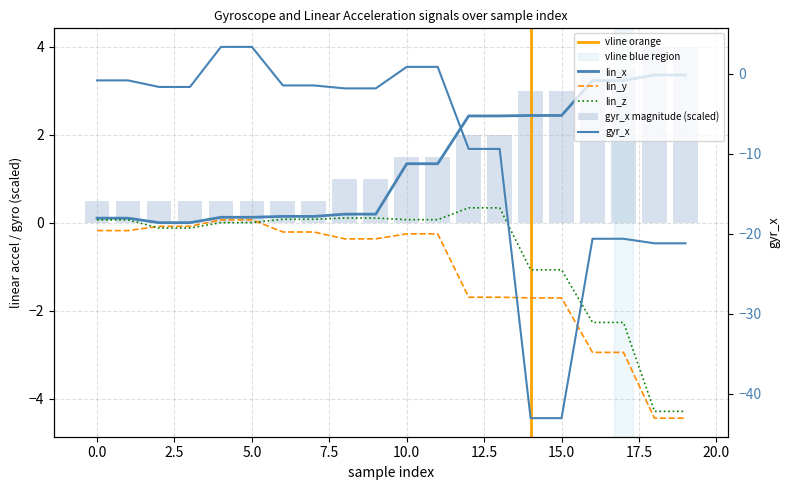

How many data points in lin_x are above 1?

10